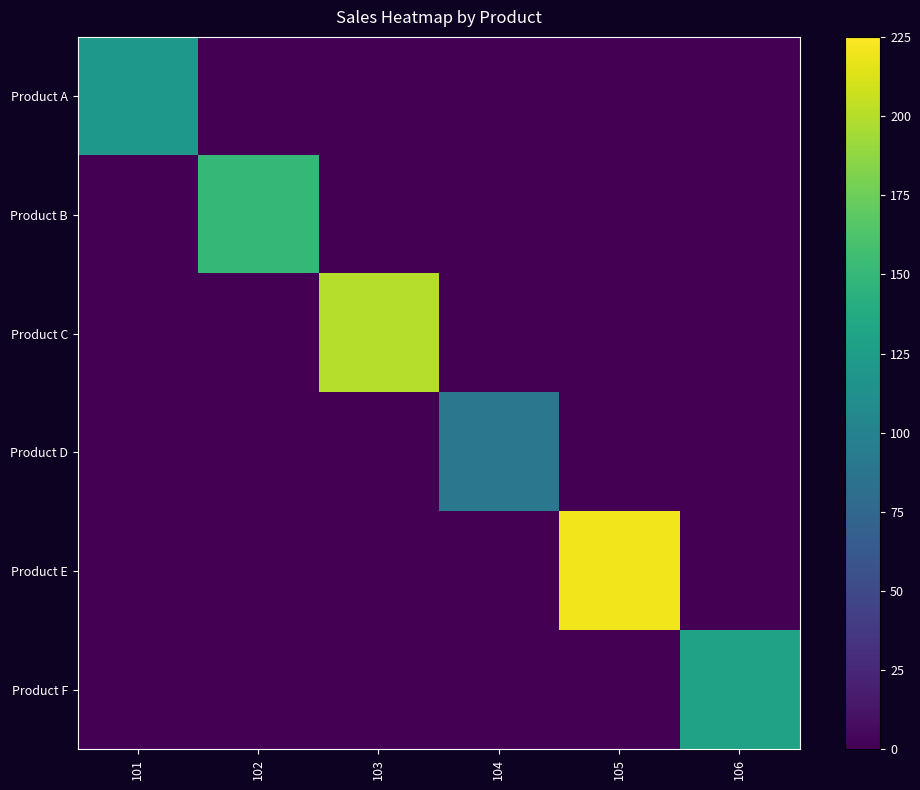

Which series has the largest range (max minus min)?

Product E